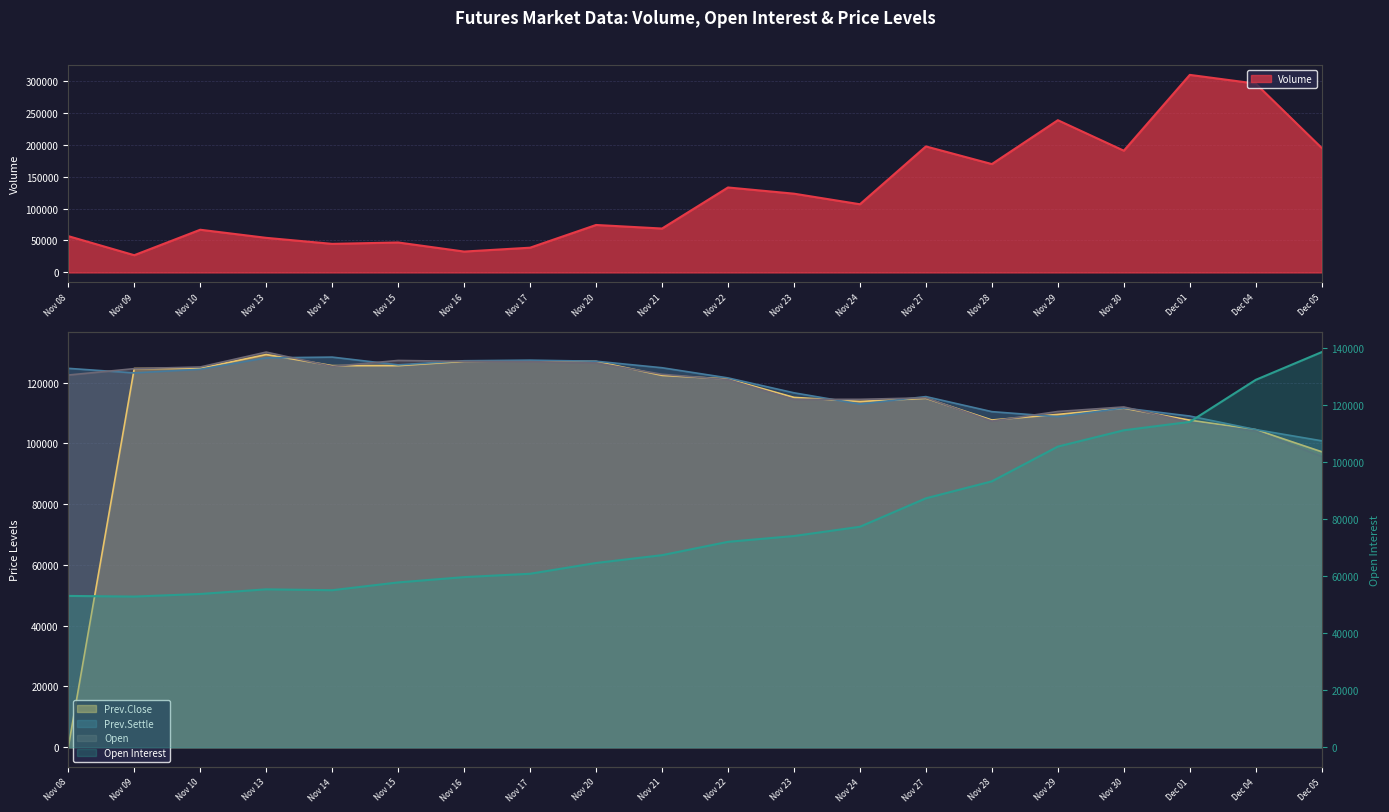

The Volume series shows 169539 at Nov 28. True or false?

True